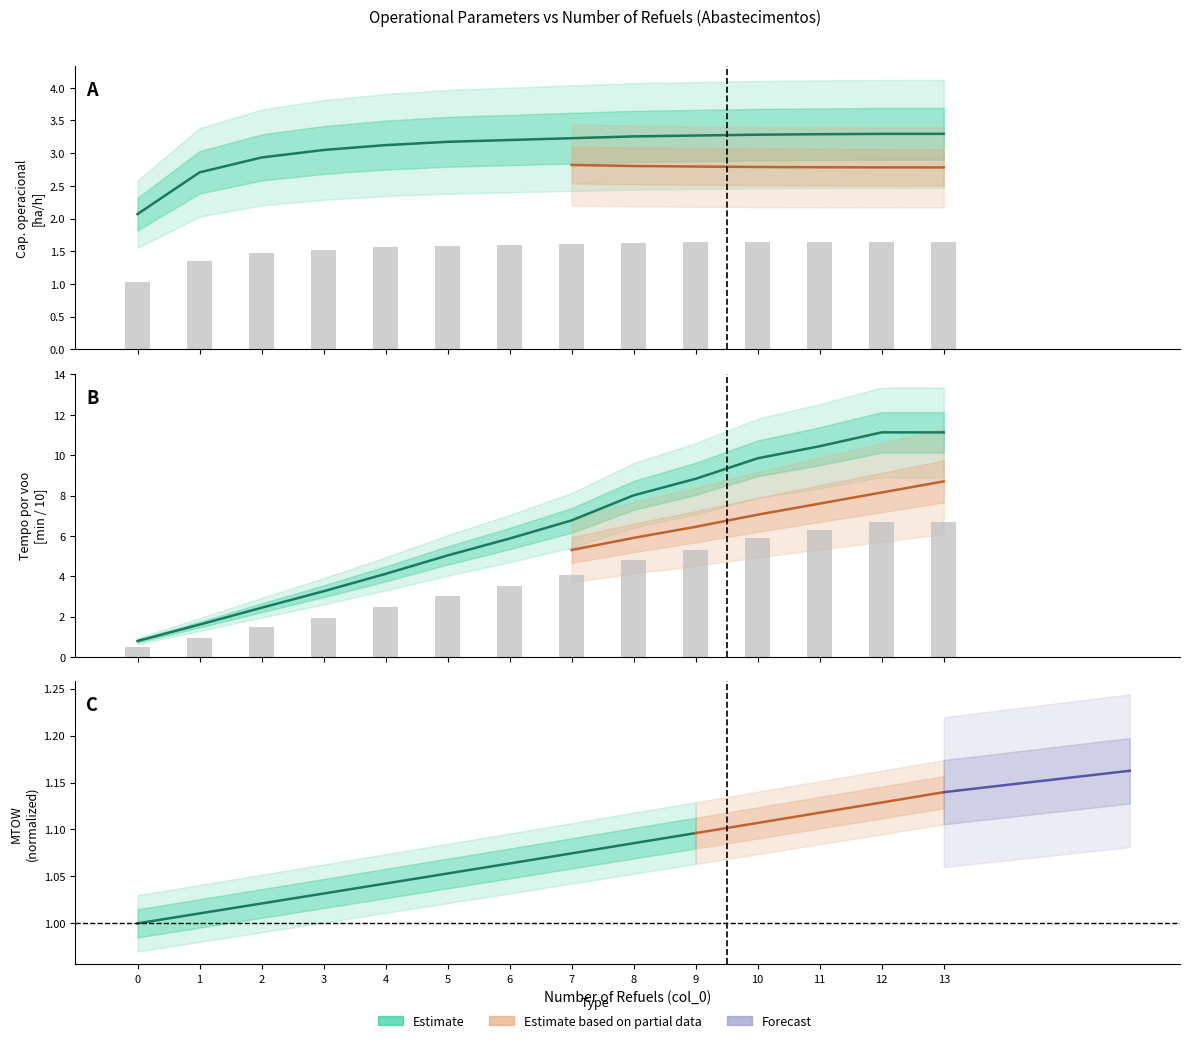

How many groups of bars are there?

14